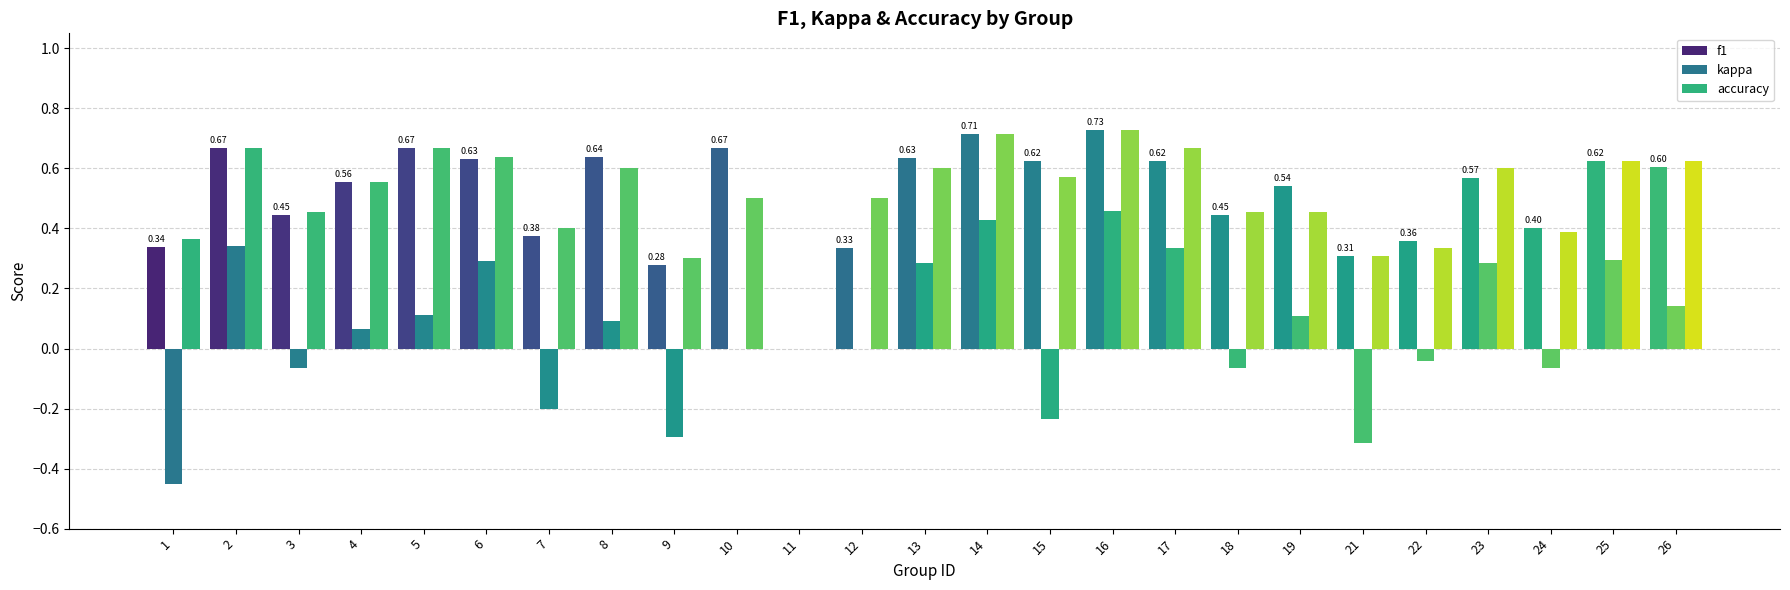

What is the difference between the highest and lowest values at 24?

0.5